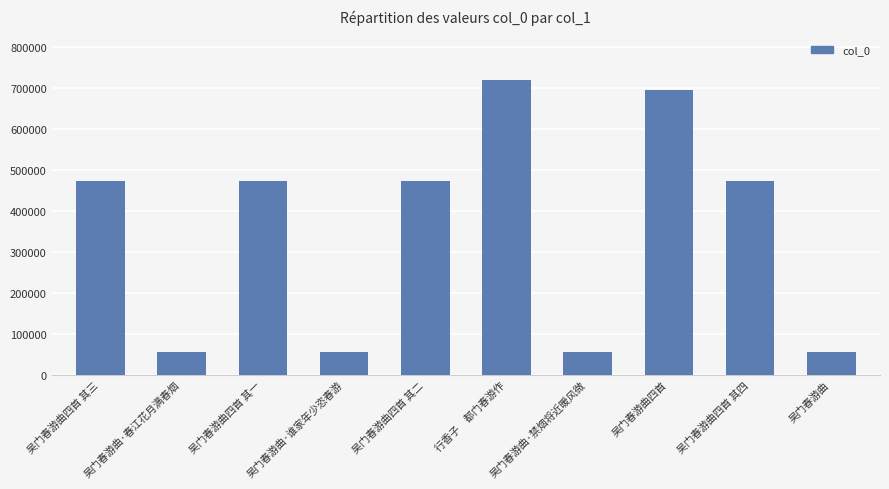

What is the smallest value displayed?

55674